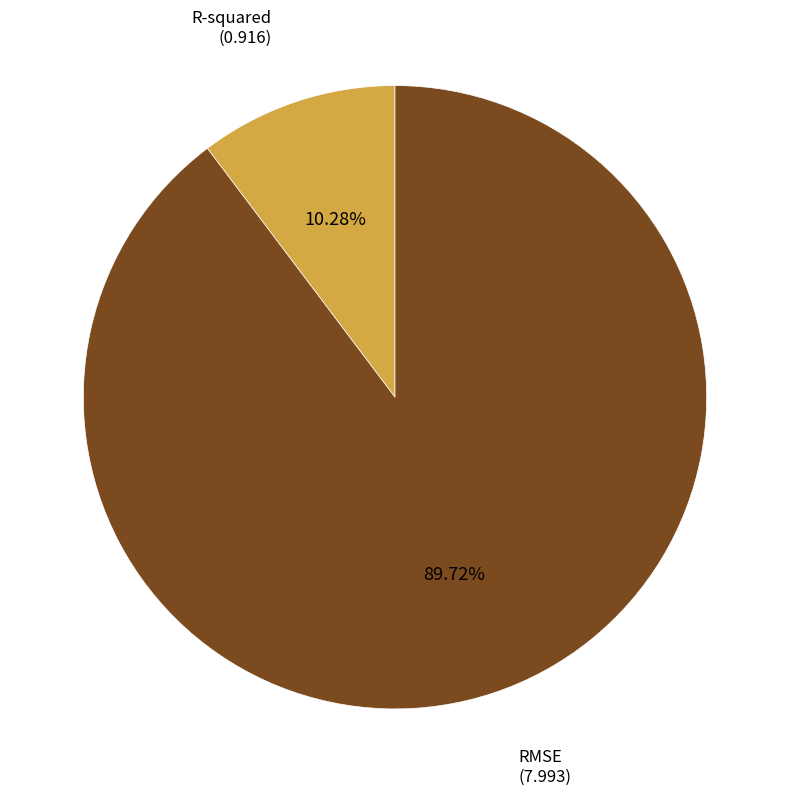

Does any single category account for the majority?

Yes